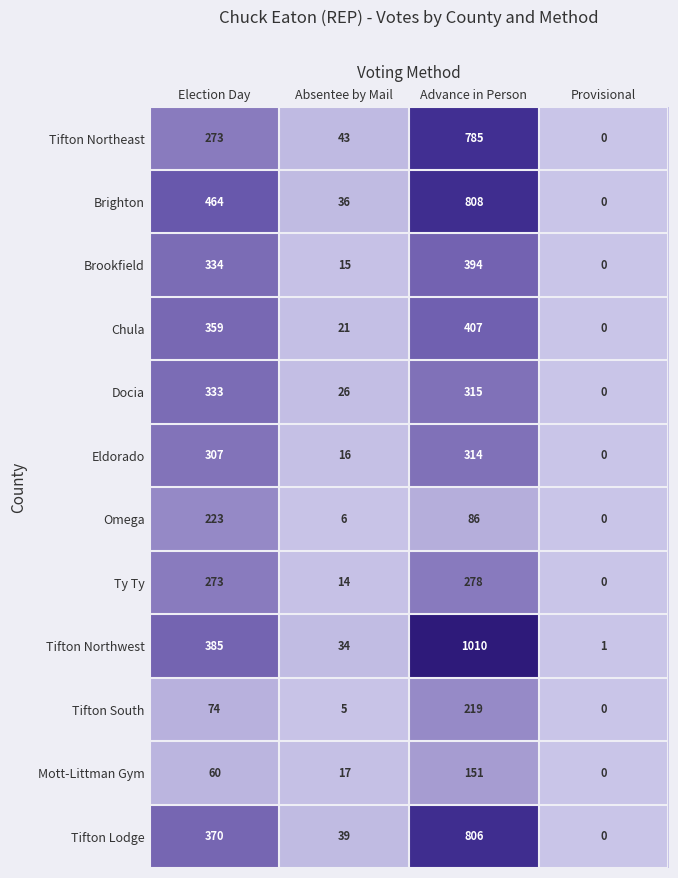

What is the sum of all Chula values?

787